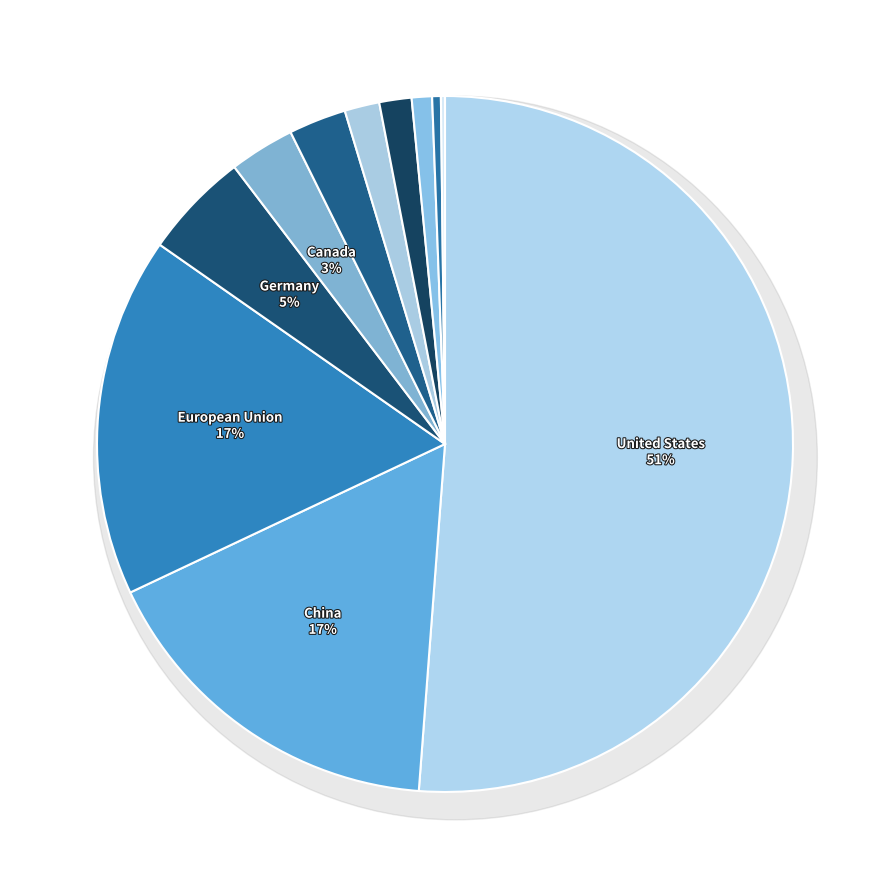

Does United States account for over 50% of the chart?

Yes